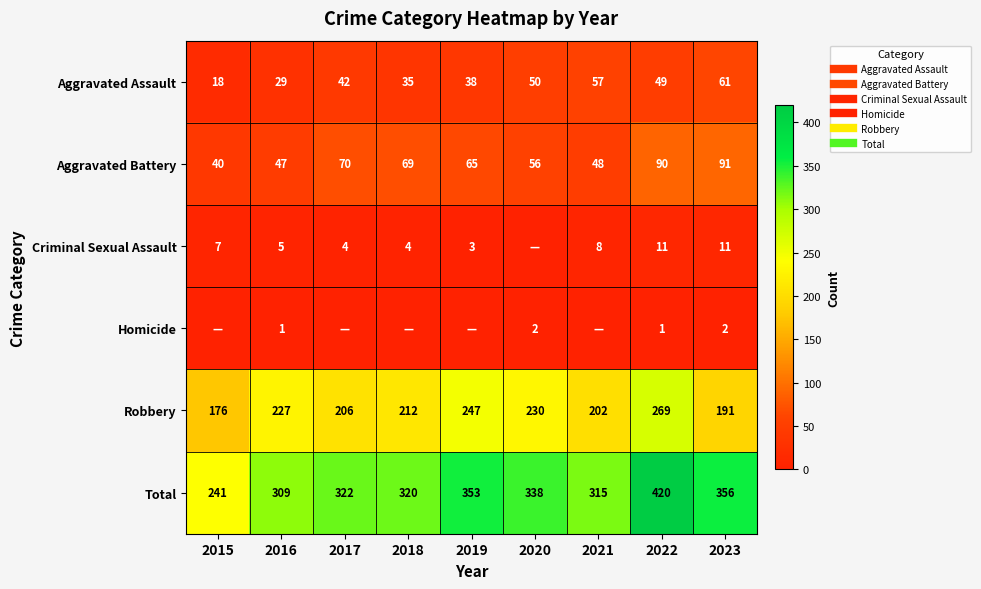

Between 2016 and 2020, which series saw the biggest shift?

Total